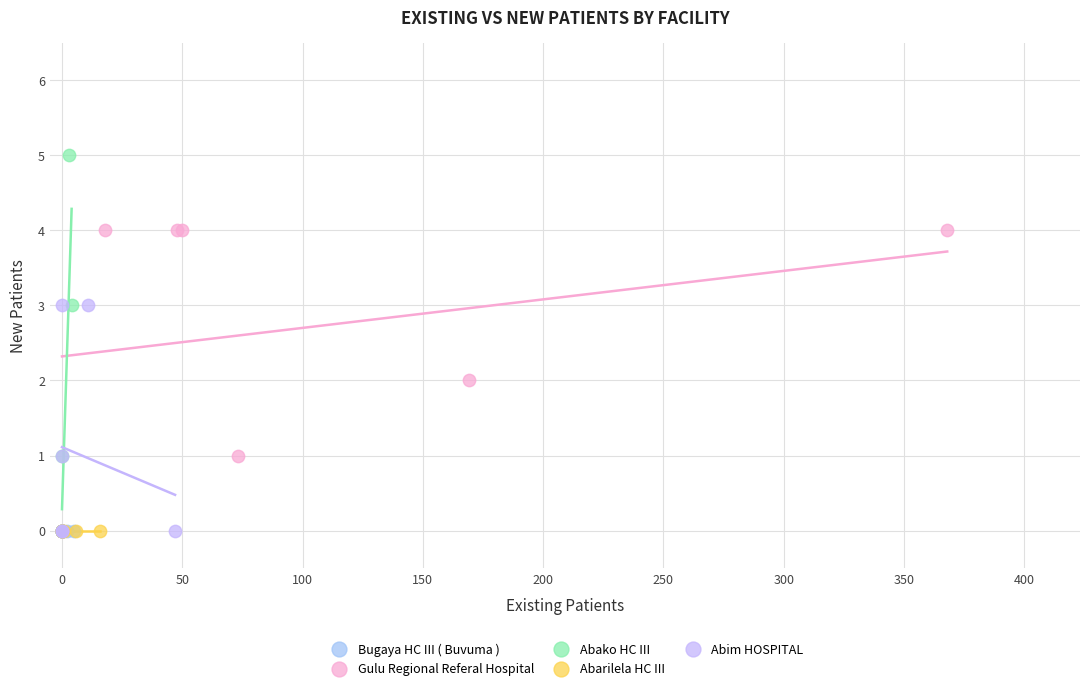

Which series reaches the maximum Y coordinate?

Abako HC III